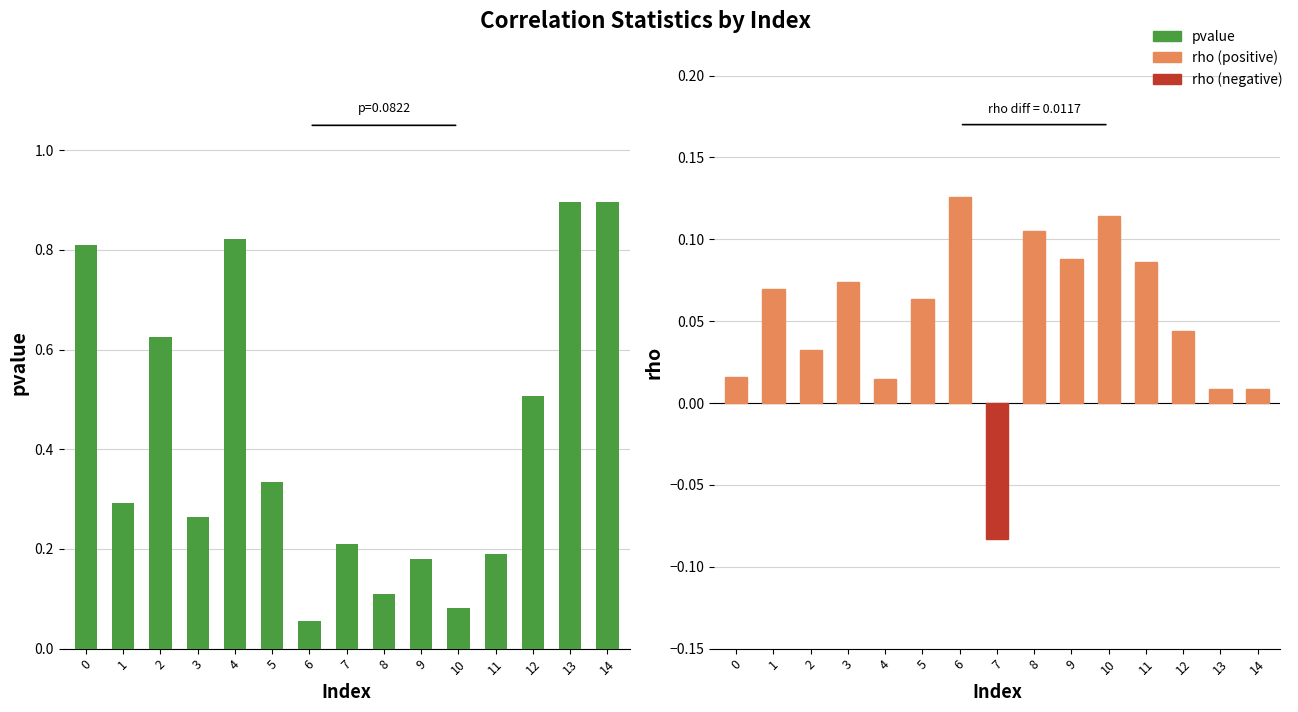

Which series has the largest total across all categories?

pvalue